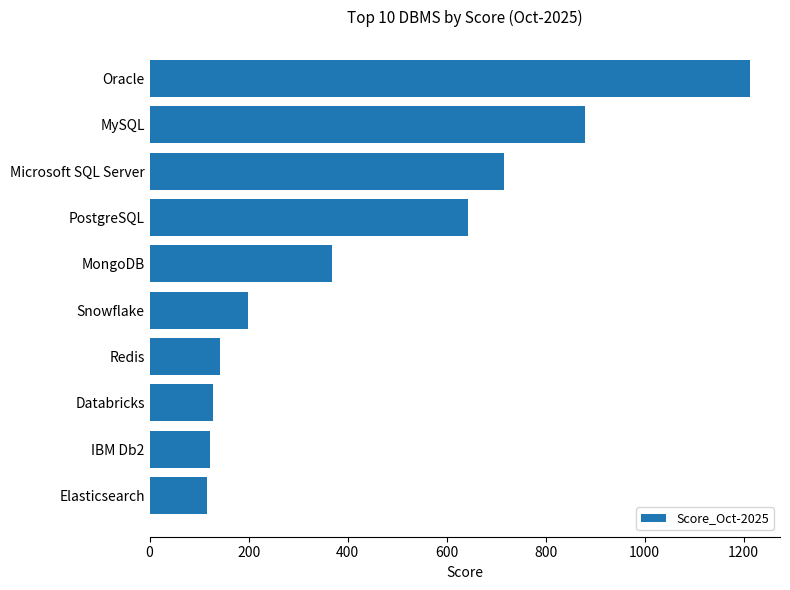

True or false: the data shows 368.0 at MongoDB.

True